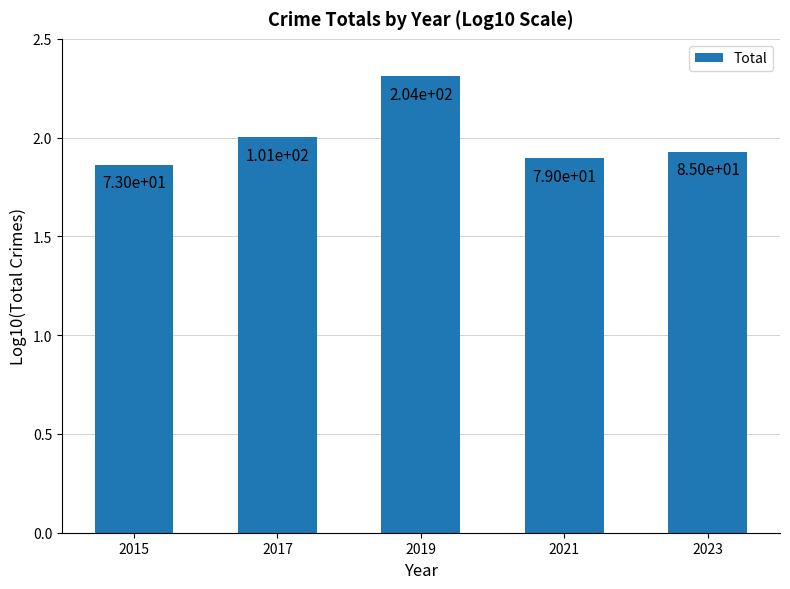

Does the chart contain stacked bars?

No